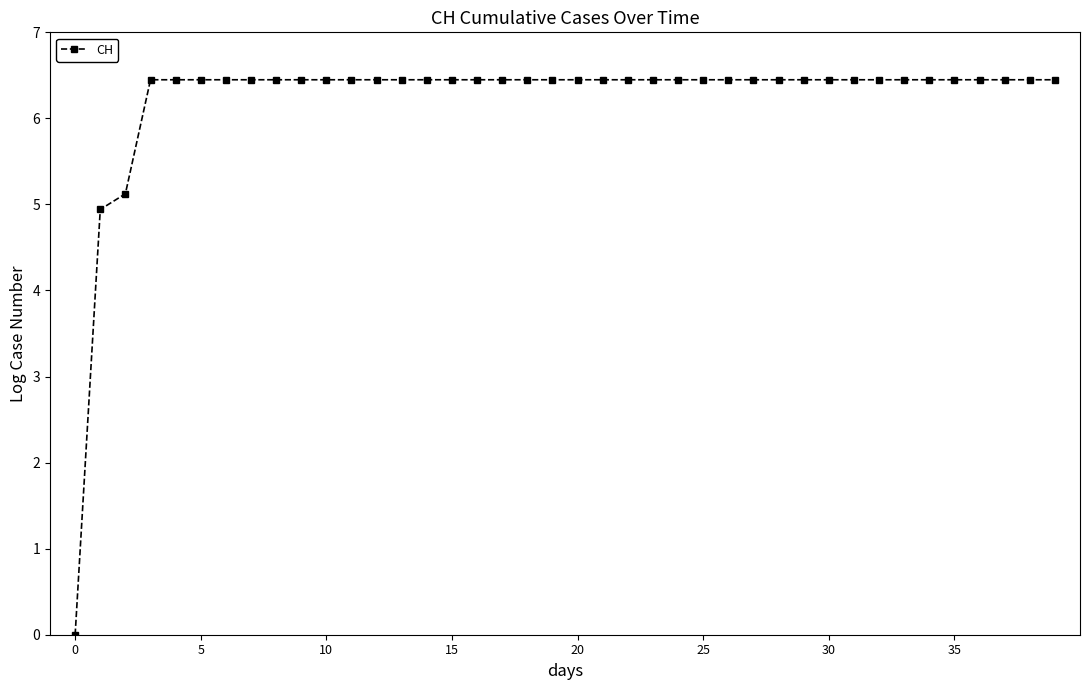

What is the value of the 33rd point from the left?

6.4